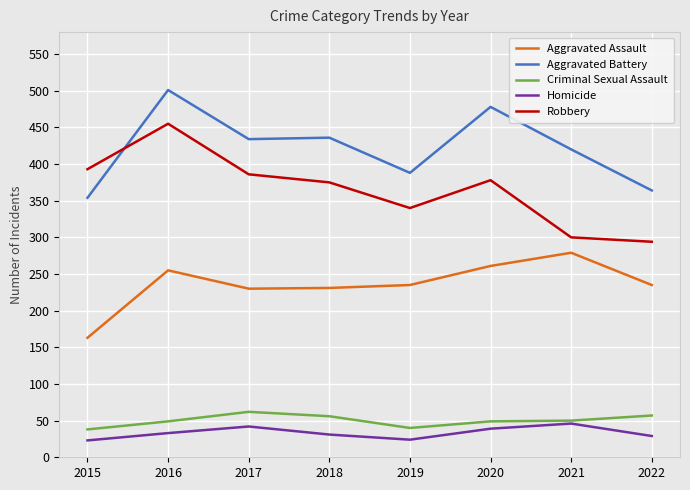

At which category is the sum across all series the highest?

2016